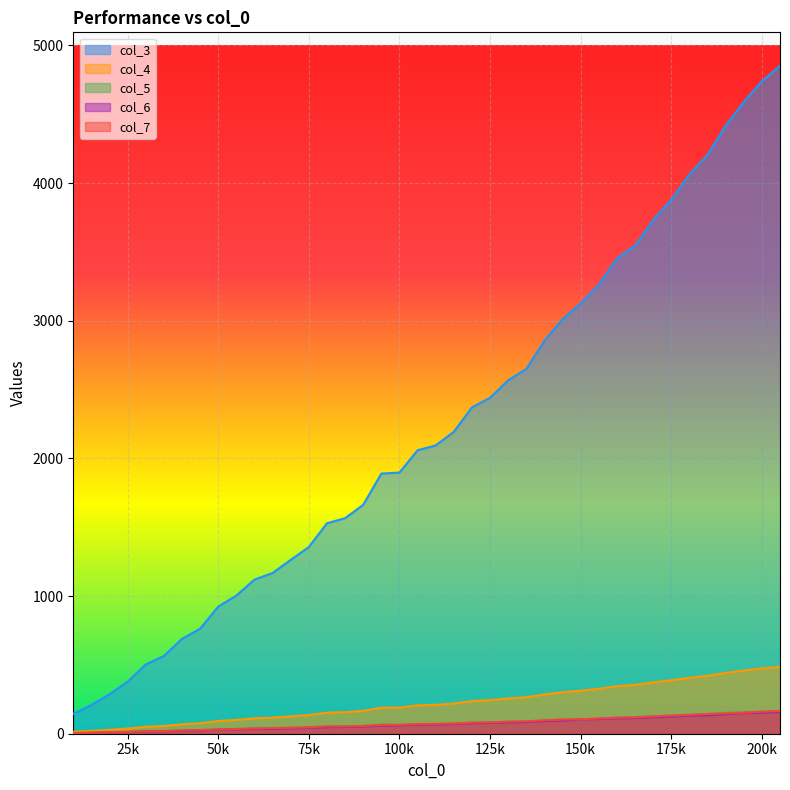

What are all the series names shown in the legend?

col_3, col_4, col_5, col_6, col_7